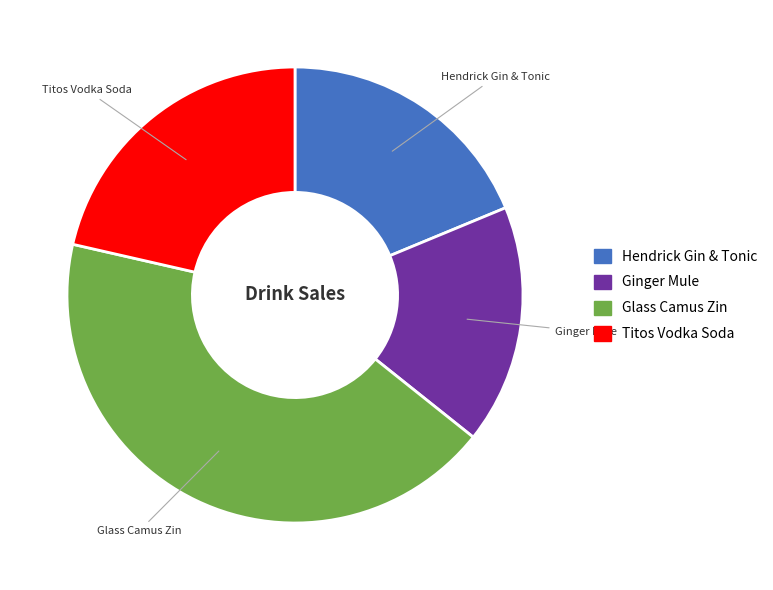

What is the largest slice in the pie chart?

Glass Camus Zin